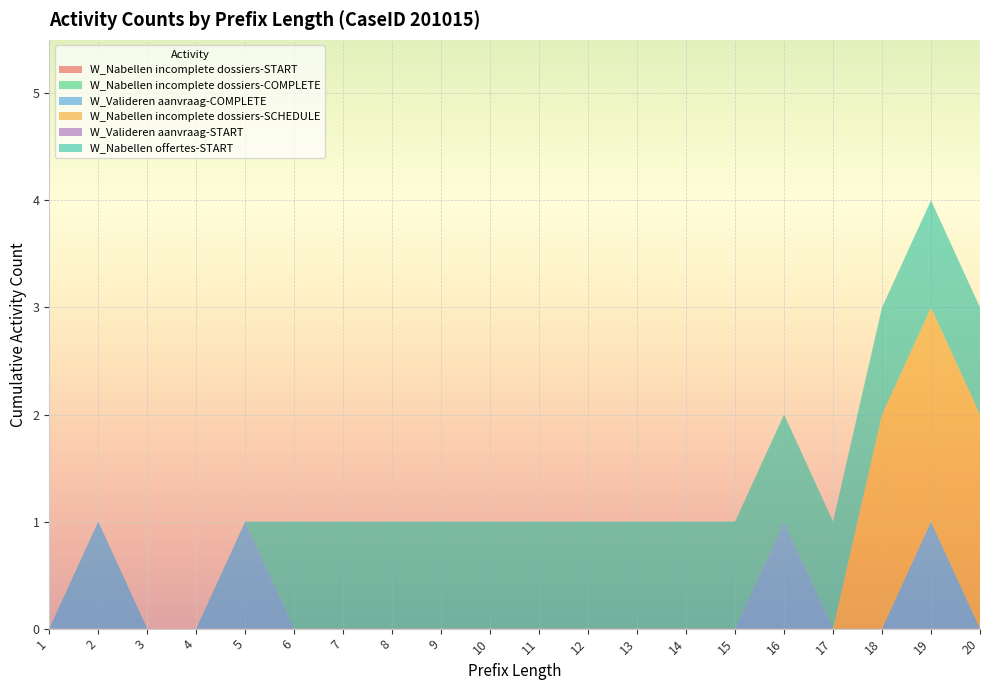

Reading left to right, transcribe all the data shown in this chart.

W_Nabellen incomplete dossiers-START: 1=0	2=0	3=0	4=0	5=0	6=0	7=0	8=0	9=0	10=0	11=0	12=0	13=0	14=0	15=0	16=0	17=0	18=0	19=0	20=0
W_Nabellen incomplete dossiers-COMPLETE: 1=0	2=0	3=0	4=0	5=0	6=0	7=0	8=0	9=0	10=0	11=0	12=0	13=0	14=0	15=0	16=0	17=0	18=0	19=0	20=0
W_Valideren aanvraag-COMPLETE: 1=0	2=1	3=0	4=0	5=1	6=0	7=0	8=0	9=0	10=0	11=0	12=0	13=0	14=0	15=0	16=1	17=0	18=0	19=1	20=0
W_Nabellen incomplete dossiers-SCHEDULE: 1=0	2=0	3=0	4=0	5=0	6=0	7=0	8=0	9=0	10=0	11=0	12=0	13=0	14=0	15=0	16=0	17=0	18=2	19=2	20=2
W_Valideren aanvraag-START: 1=0	2=0	3=0	4=0	5=0	6=0	7=0	8=0	9=0	10=0	11=0	12=0	13=0	14=0	15=0	16=0	17=0	18=0	19=0	20=0
W_Nabellen offertes-START: 1=0	2=0	3=0	4=0	5=0	6=1	7=1	8=1	9=1	10=1	11=1	12=1	13=1	14=1	15=1	16=1	17=1	18=1	19=1	20=1